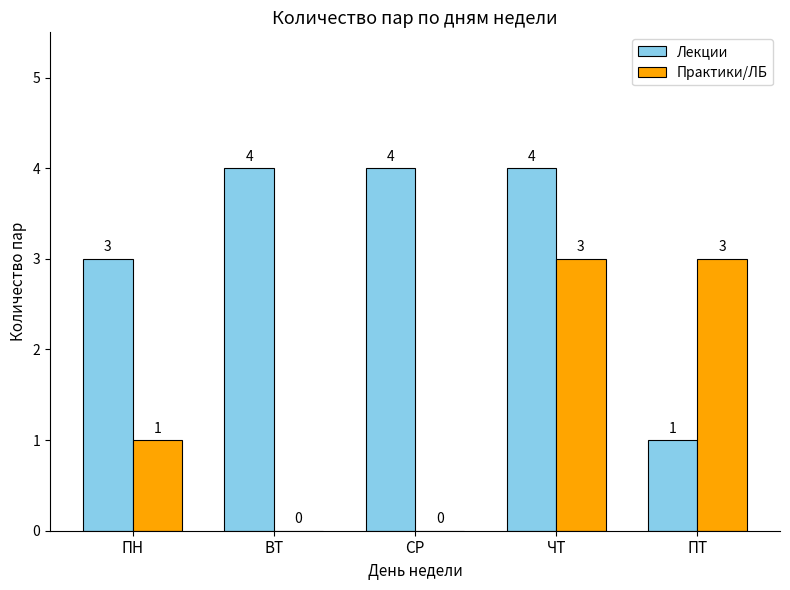

How many Практики/ЛБ values are between 0 and 3?

5